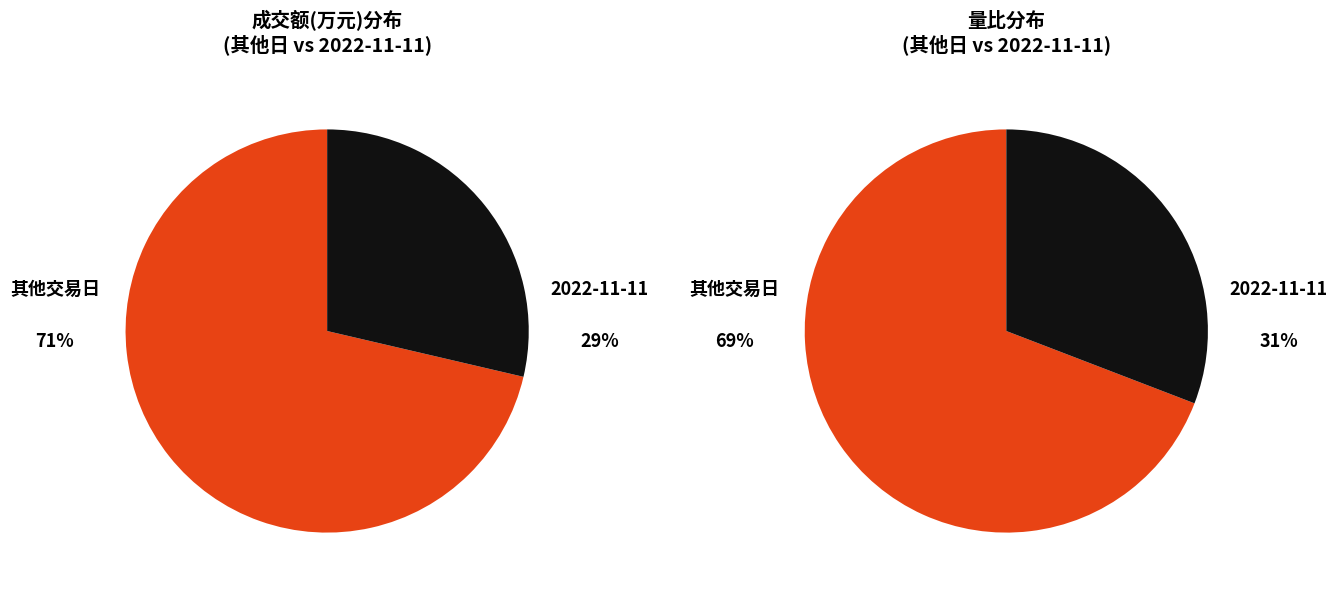

Does 1463 represent more than half of the total?

No